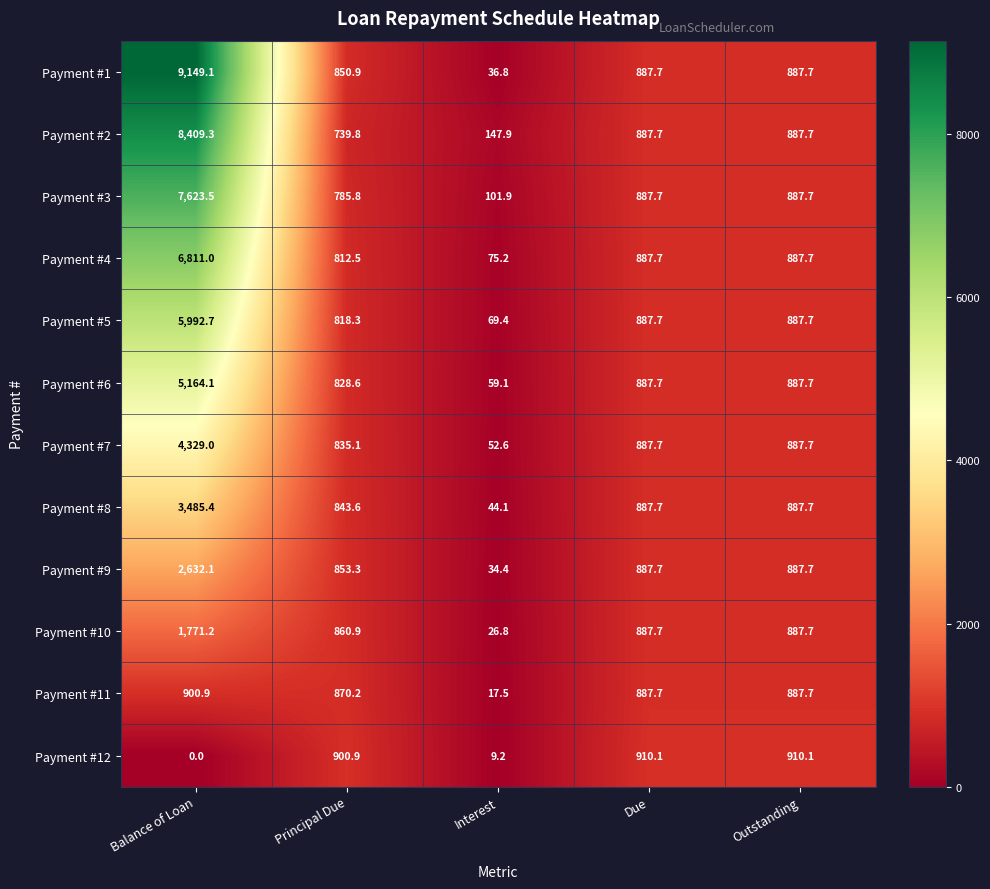

The Payment #10 series shows 26.8 at Interest. True or false?

True